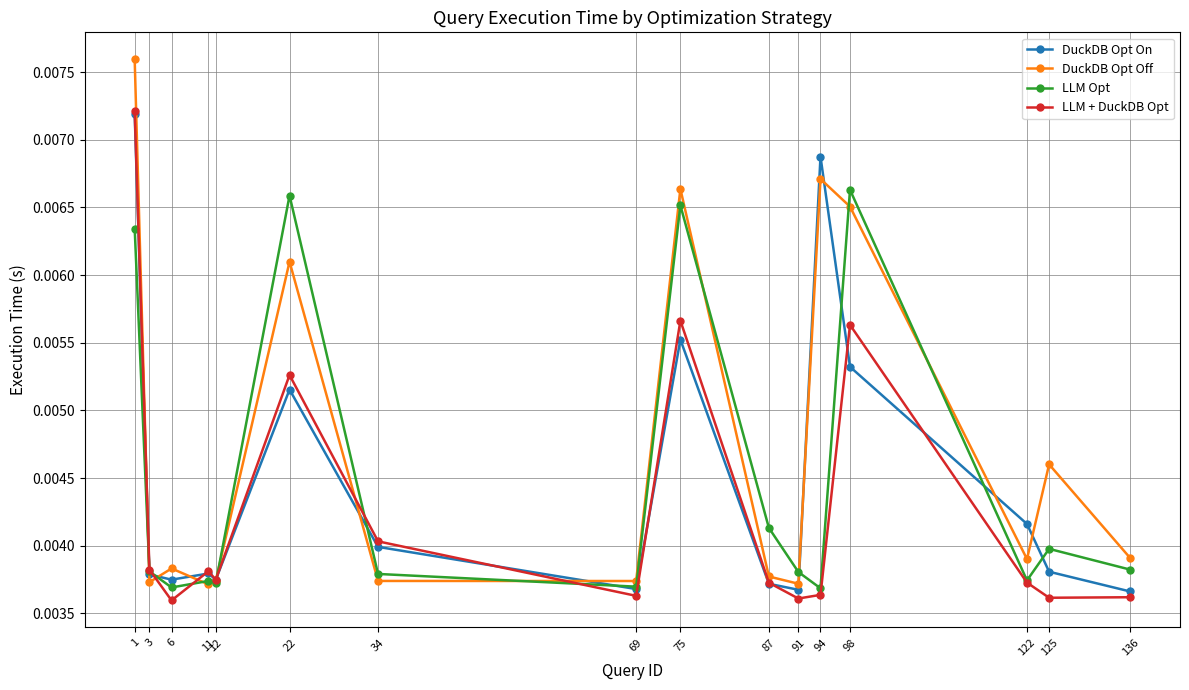

True or false: LLM Opt has more than 0 interior local peaks.

True